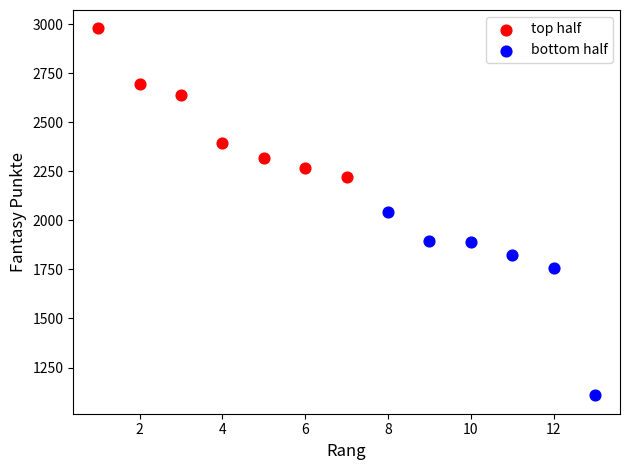

Which series has the largest Y range (max minus min)?

bottom half